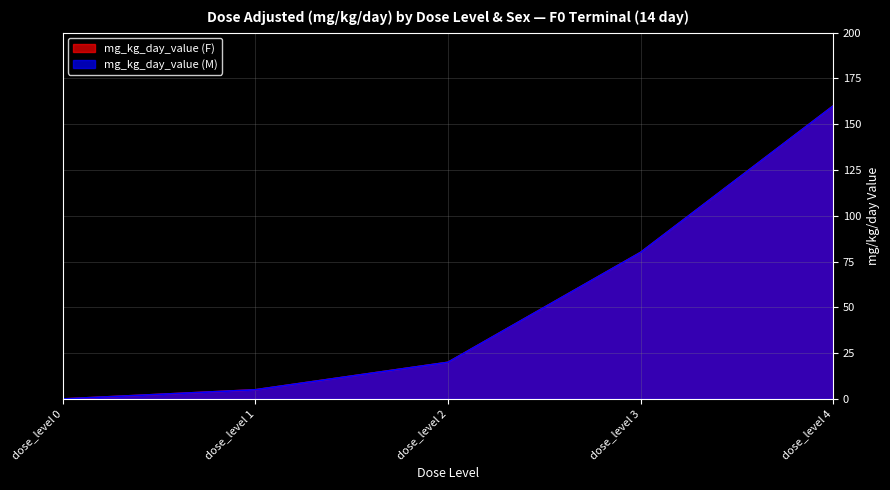

At which label is mg_kg_day_value (F) closest to 80?

dose_level 3